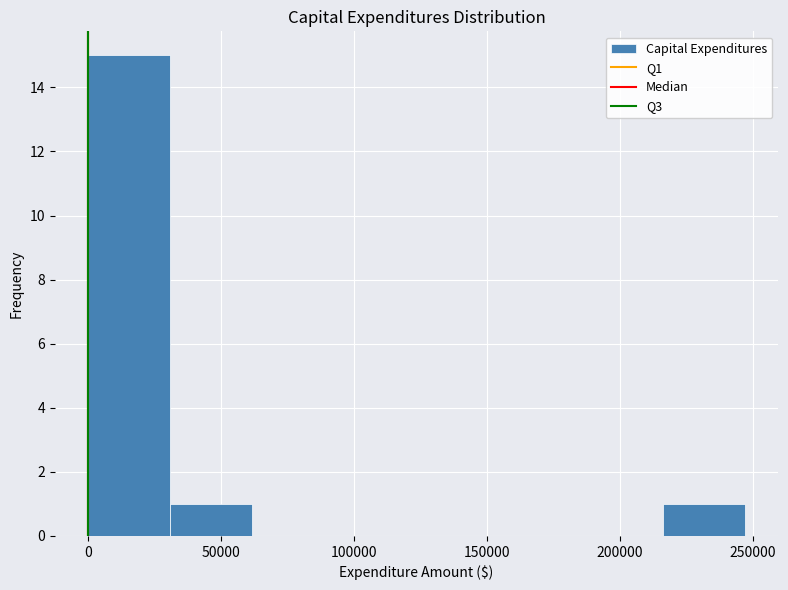

Over which range of the x-axis is the bar tallest?

0 to 30000